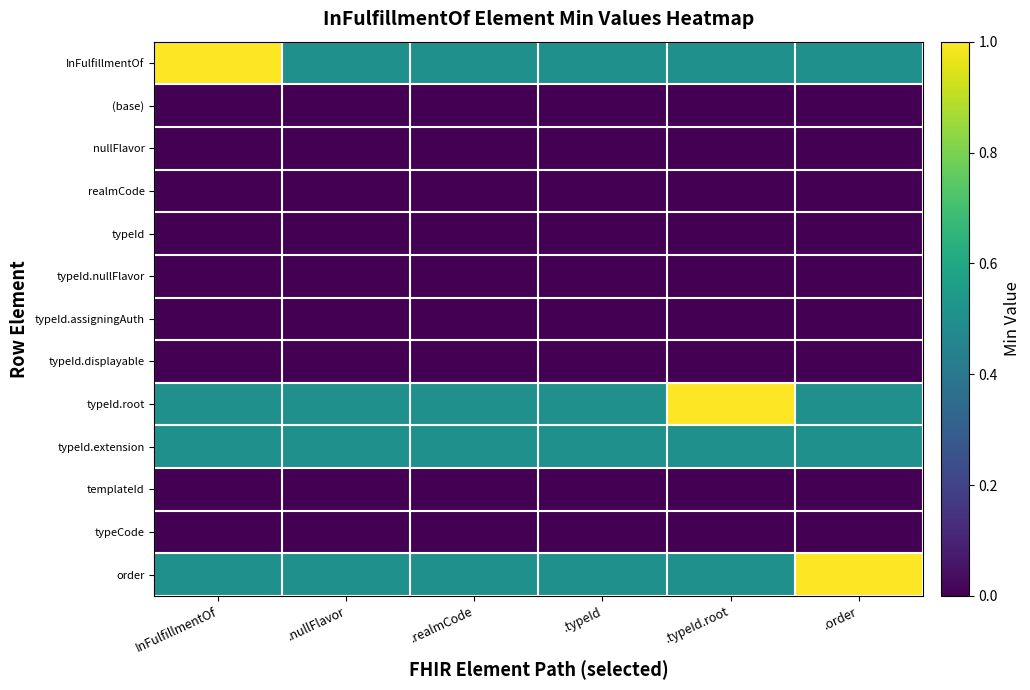

What is the difference between the highest and lowest values at .realmCode?

0.5